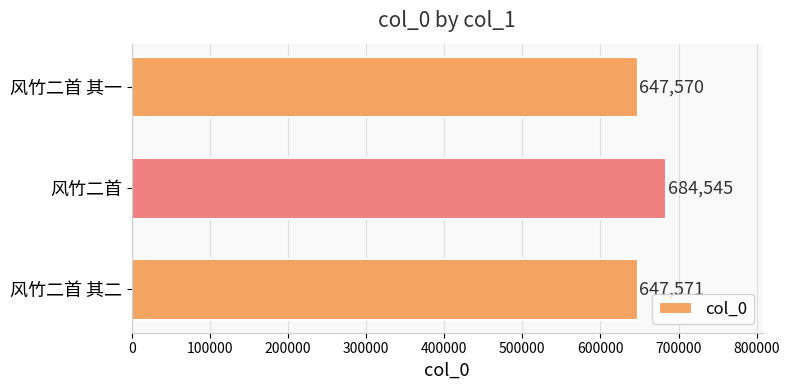

List the labels in order of value, largest first.

风竹二首, 风竹二首 其二, 风竹二首 其一